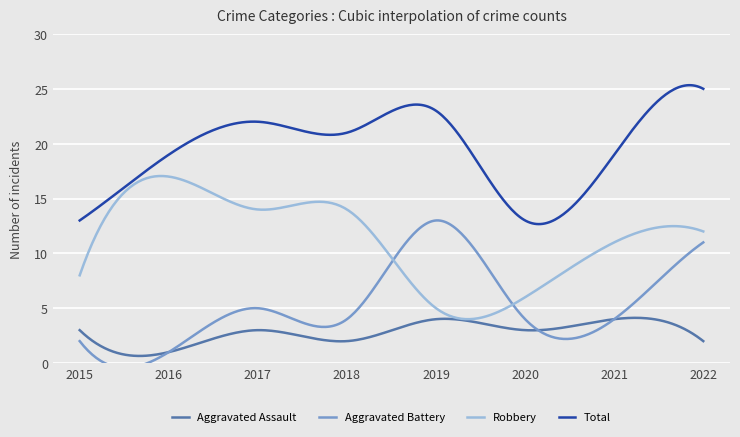

Between 2020 and 2021, which series saw the biggest shift?

Total